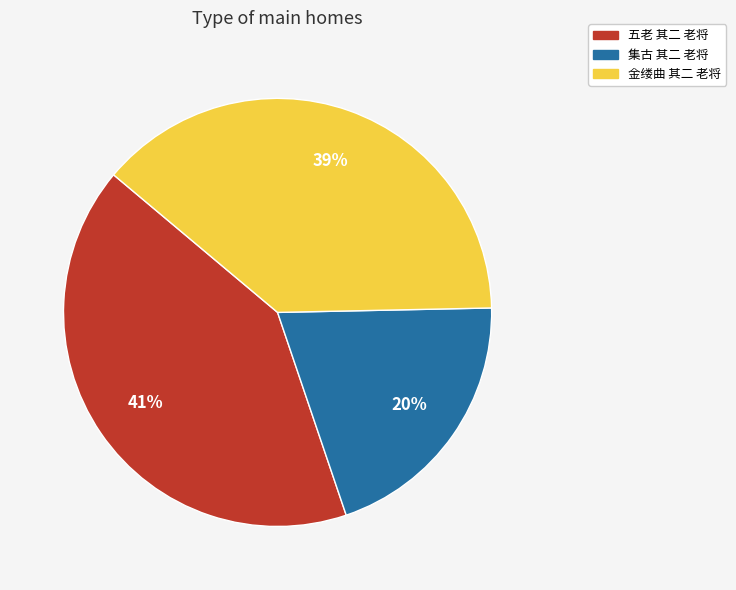

To the nearest percent, what is the difference between the 五老 其二 老将 and 集古 其二 老将 slice percentages?

21%